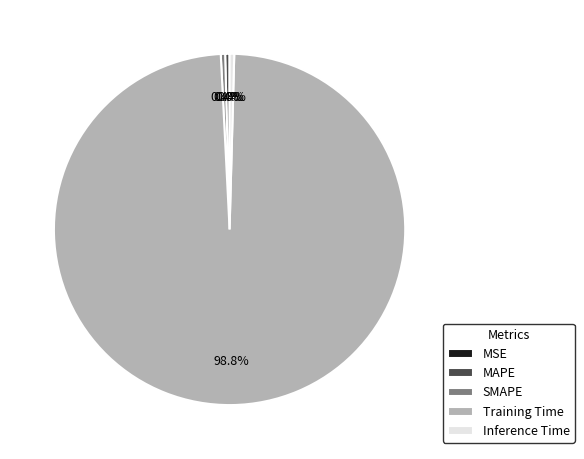

Does any single category account for the majority?

Yes